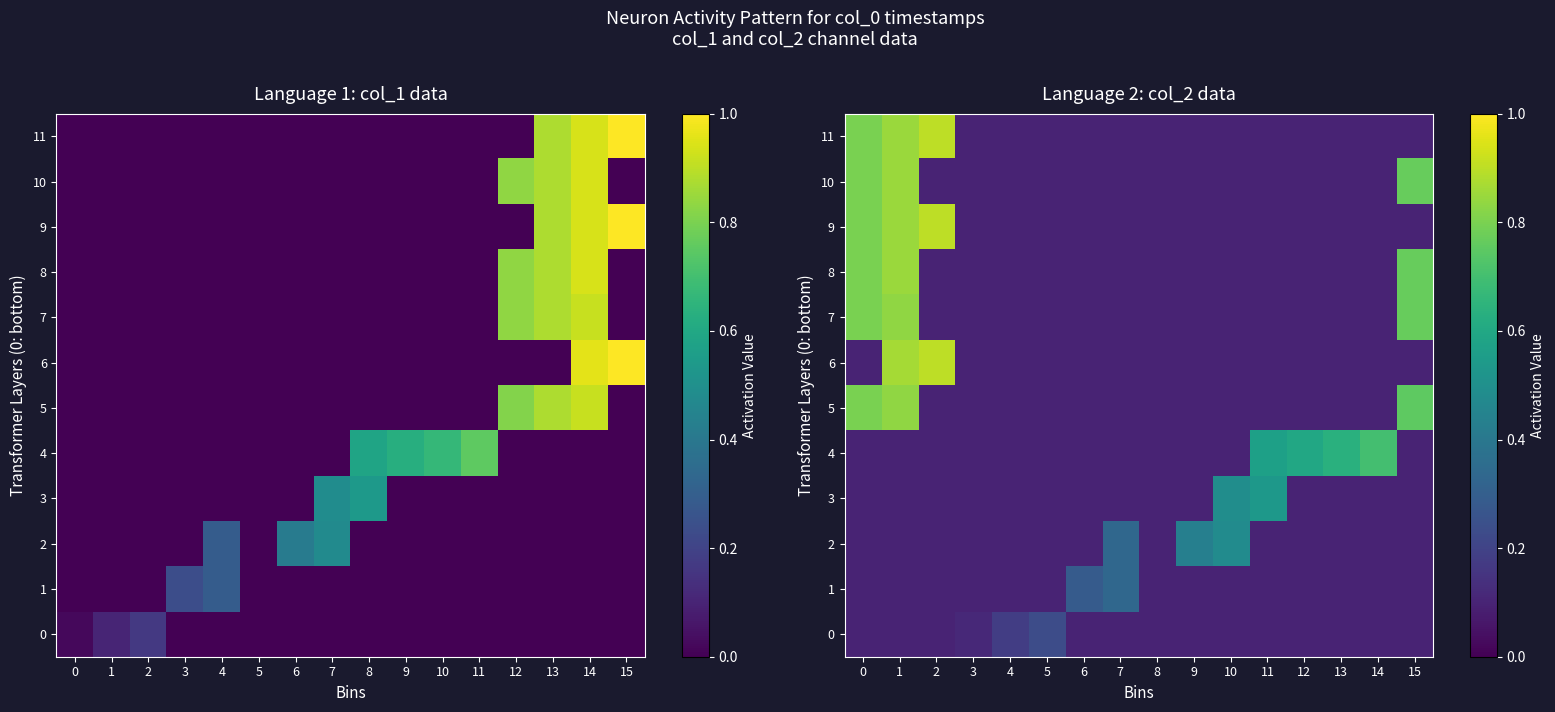

Rank the categories by 6 value from lowest to highest.

0, 3, 4, 5, 6, 7, 8, 9, 10, 11, 12, 13, 14, 15, 1, 2